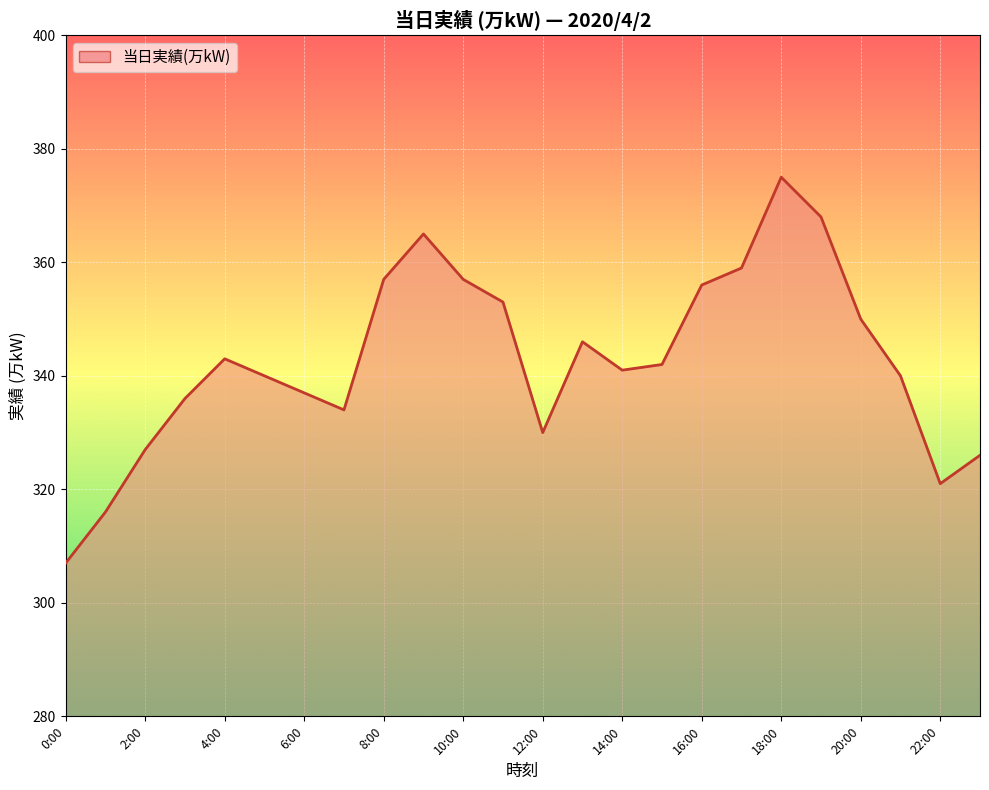

Where is the data nearest to the value 341?

14:00